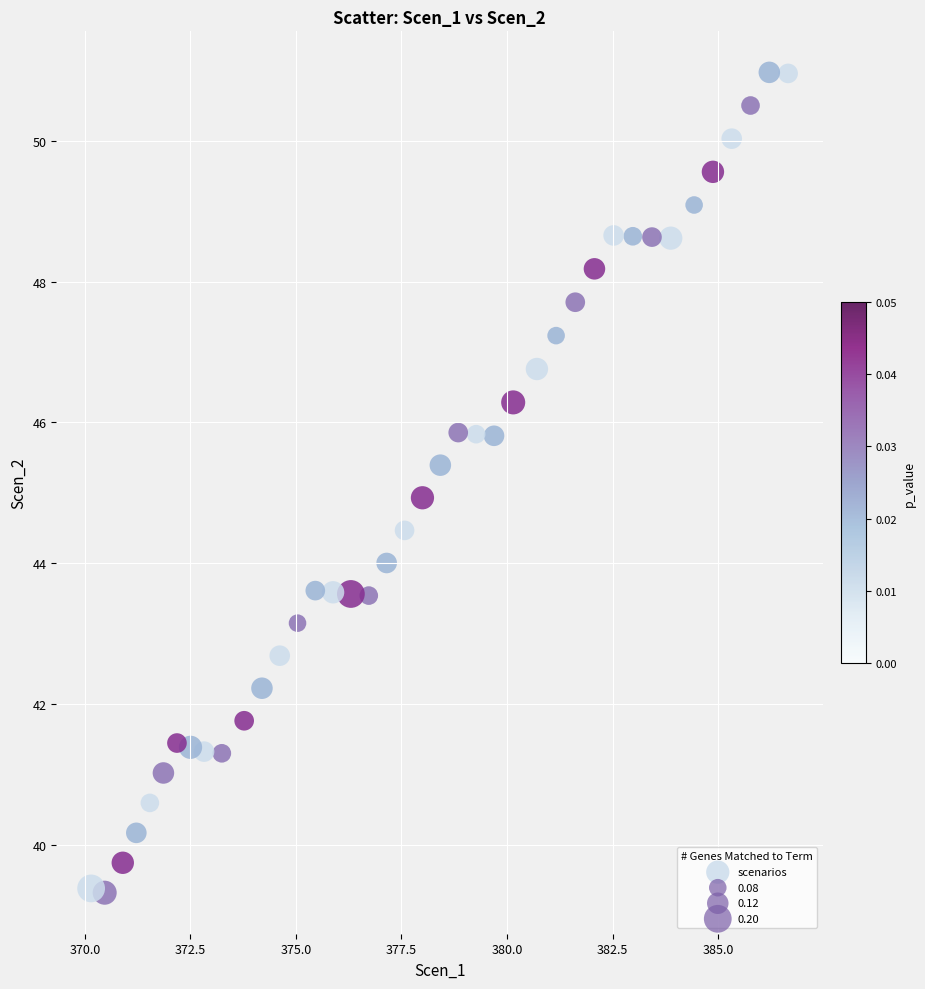

What is the range of X values (max minus min)?

16.5